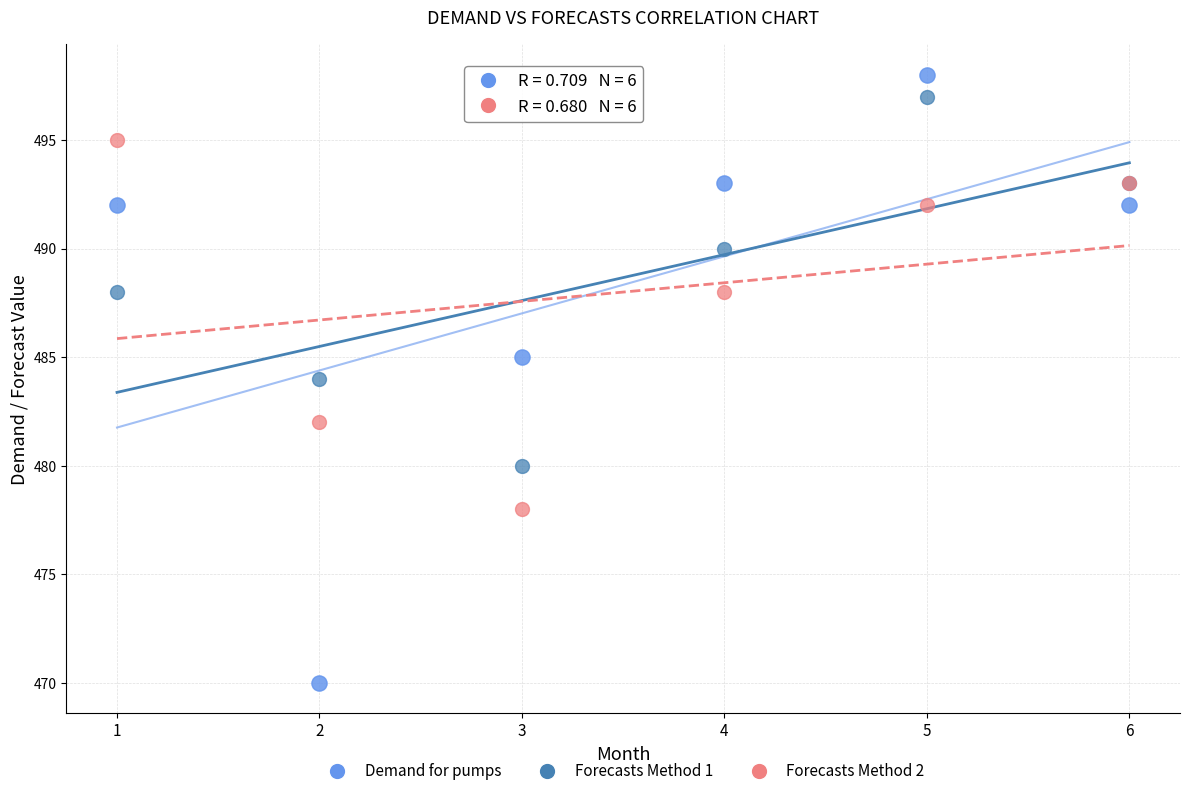

What are all the series names shown in the legend?

Demand for pumps, Forecasts Method 1, Forecasts Method 2